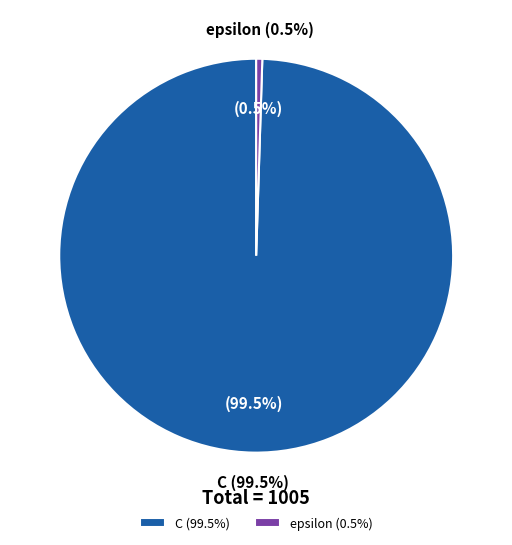

To the nearest percent, what is the combined percentage of epsilon and C?

100%